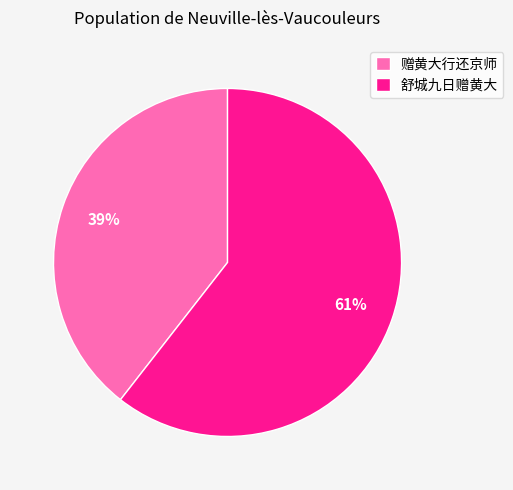

Does any single category account for the majority?

Yes